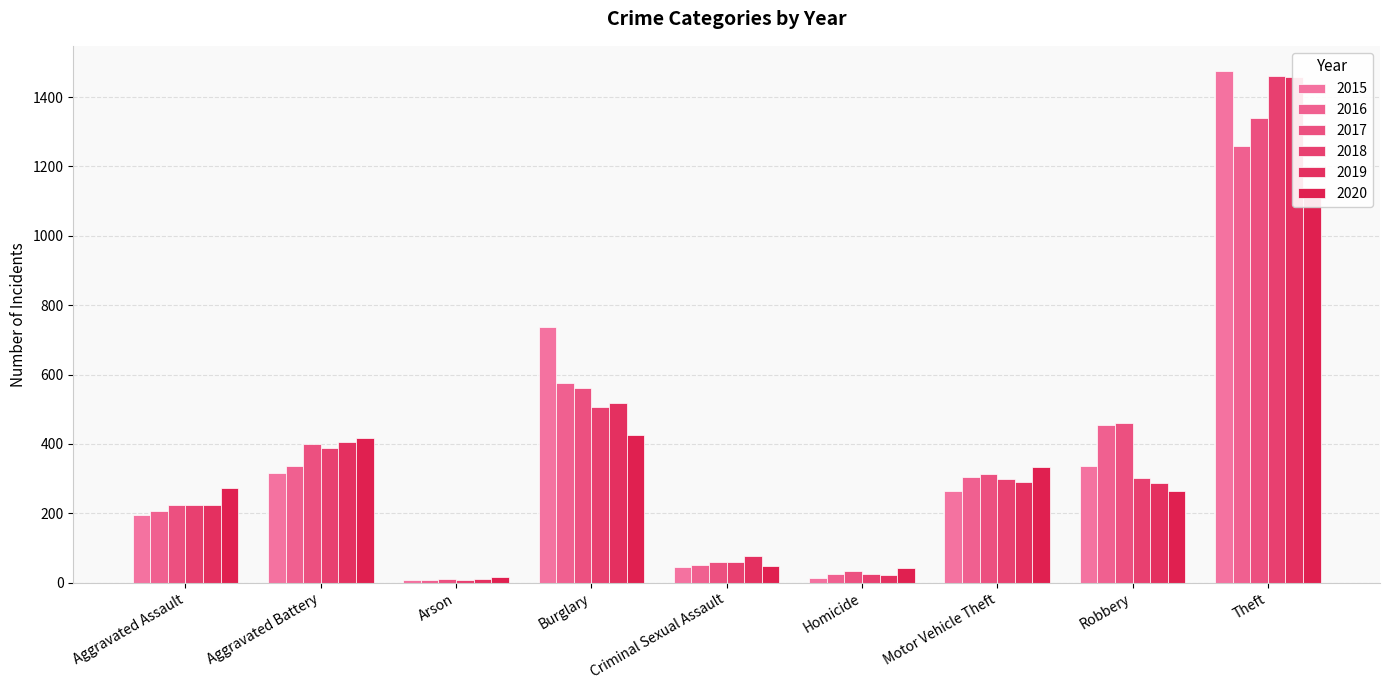

What is the difference between the 2019 values at Motor Vehicle Theft and Aggravated Assault?

67